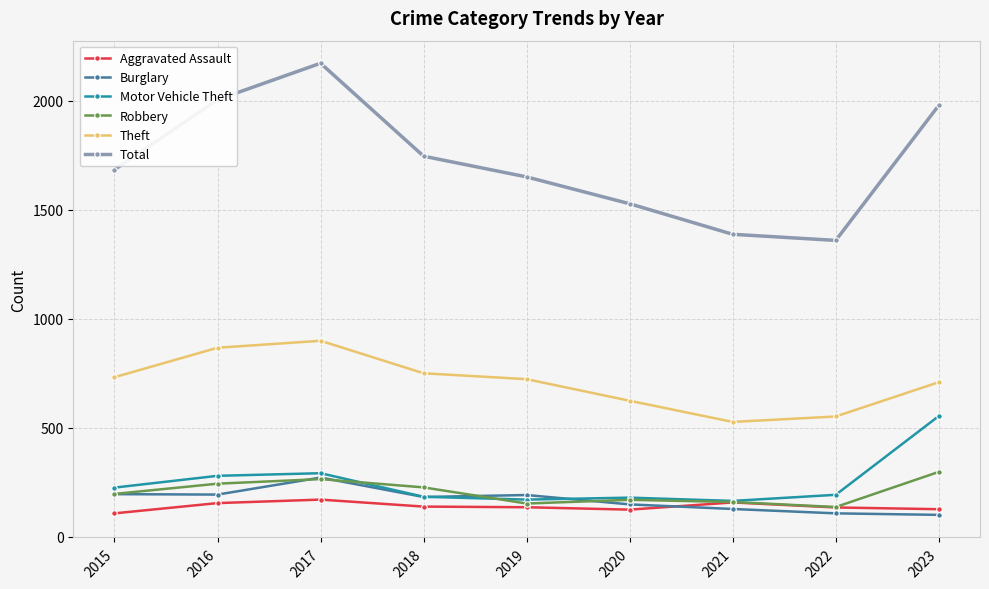

What is the approximate value of Total at 2023, to the nearest 50?

2000